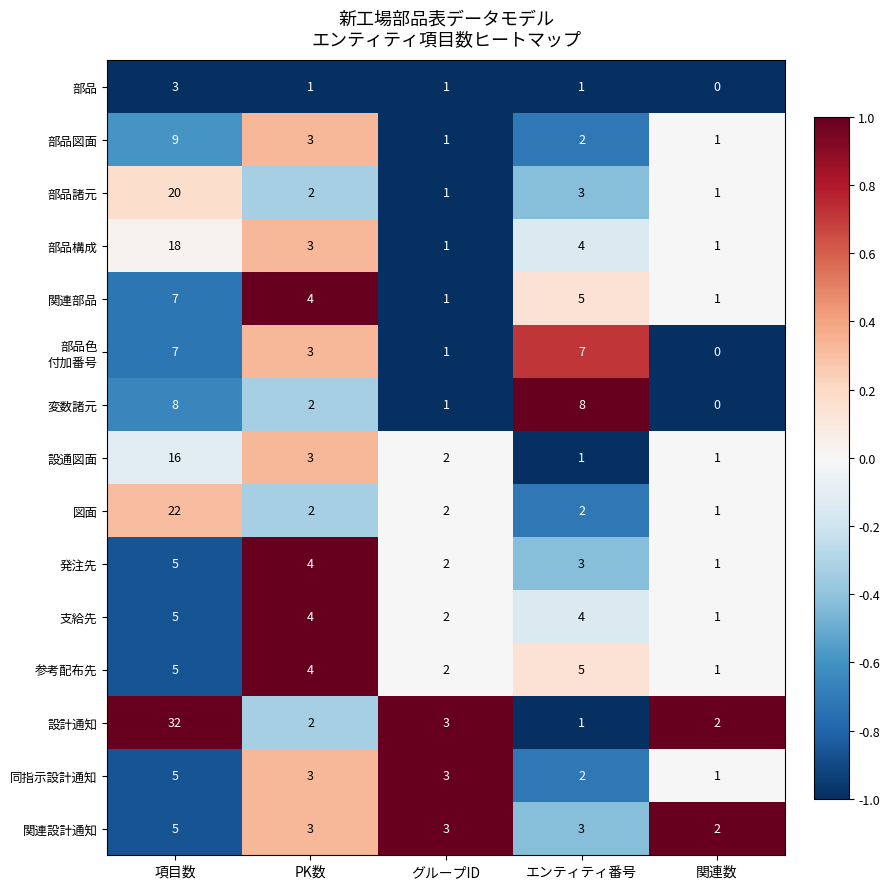

How many data points in 支給先 are less than 4?

2